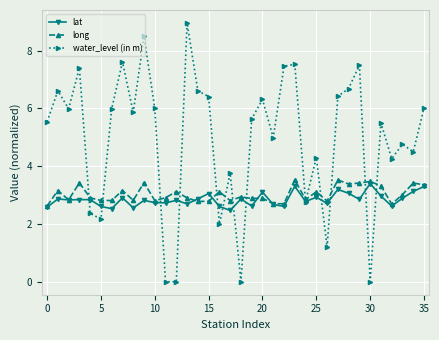

In water_level (in m), how many points are higher than both neighbors (excluding endpoints)?

12